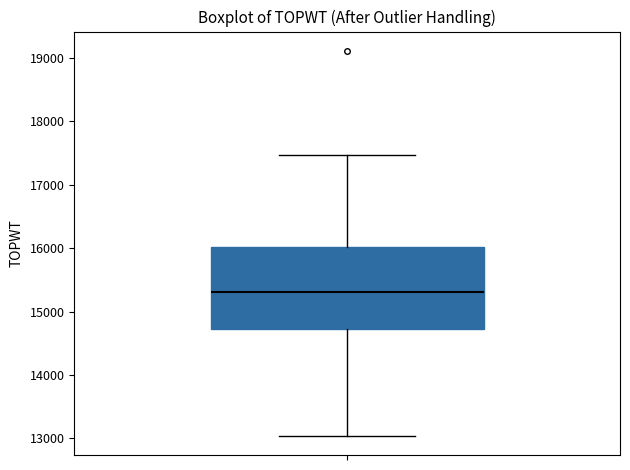

Transcribe this box plot: give where the median line is, the range the box spans, and where the two whiskers end, as read against the y-axis. The values are not printed on the chart, so give them approximately, as read against the axis.

median 15300, box 14700 to 16000, whiskers 13000 to 17500